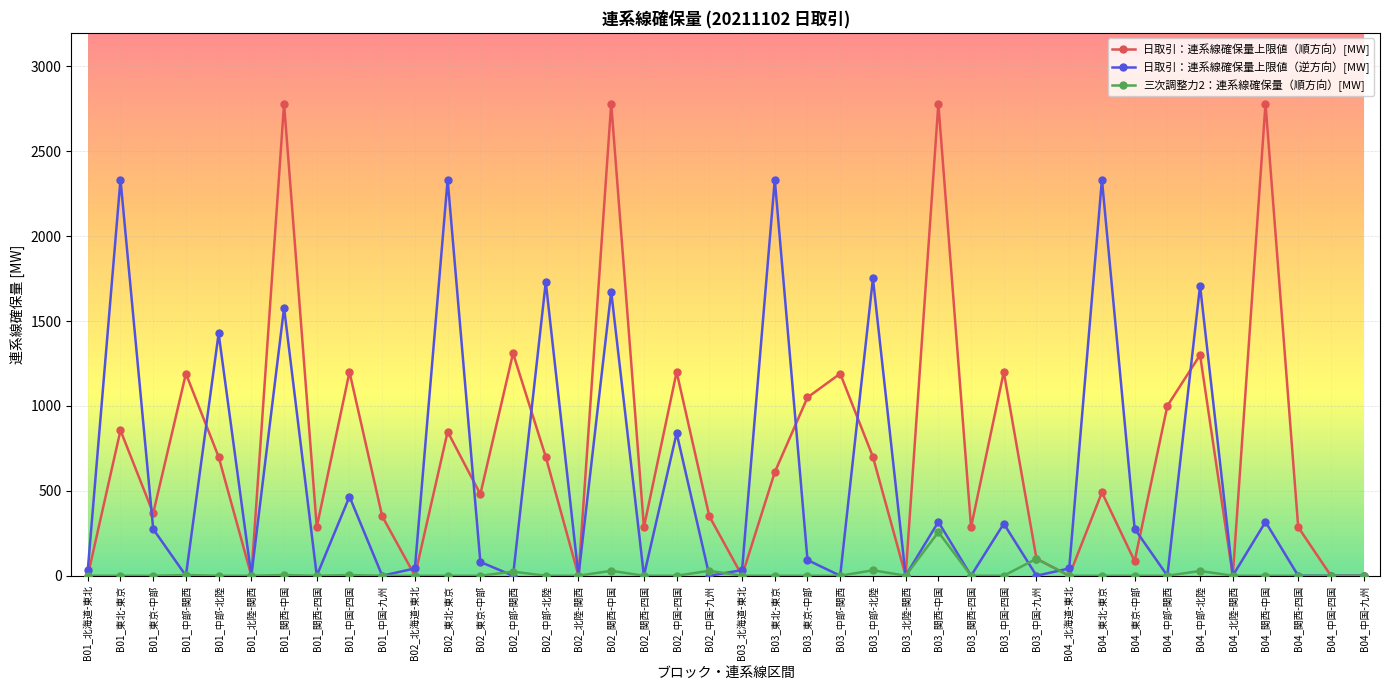

Does the chart have visible grid lines?

Yes